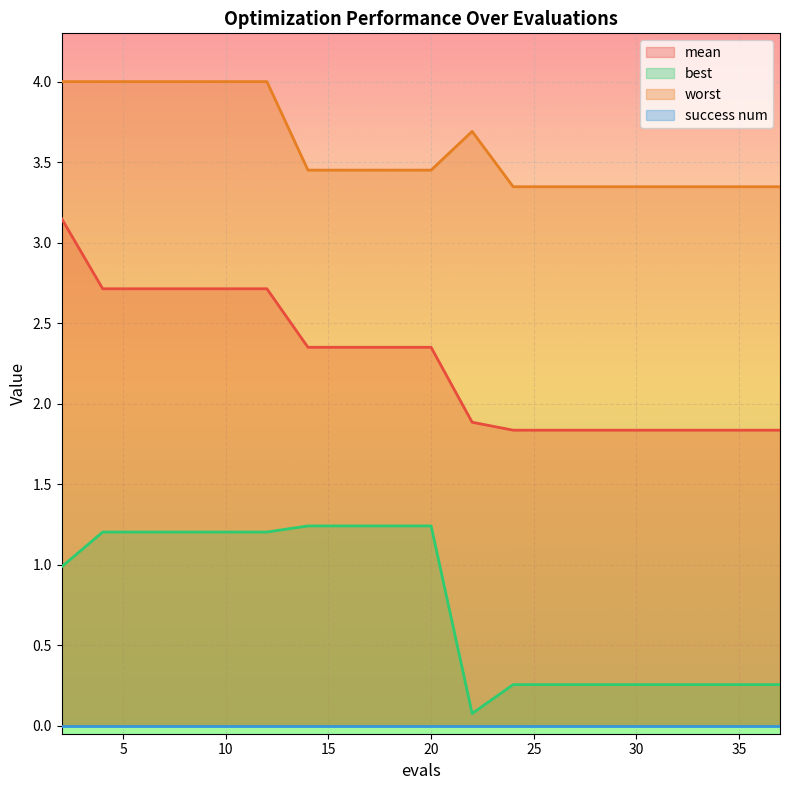

True or false: worst and best cross at least once.

False